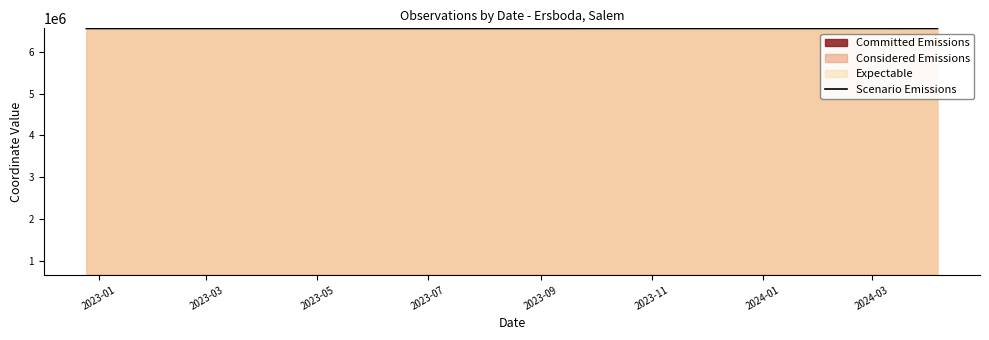

Does the chart have visible grid lines?

No